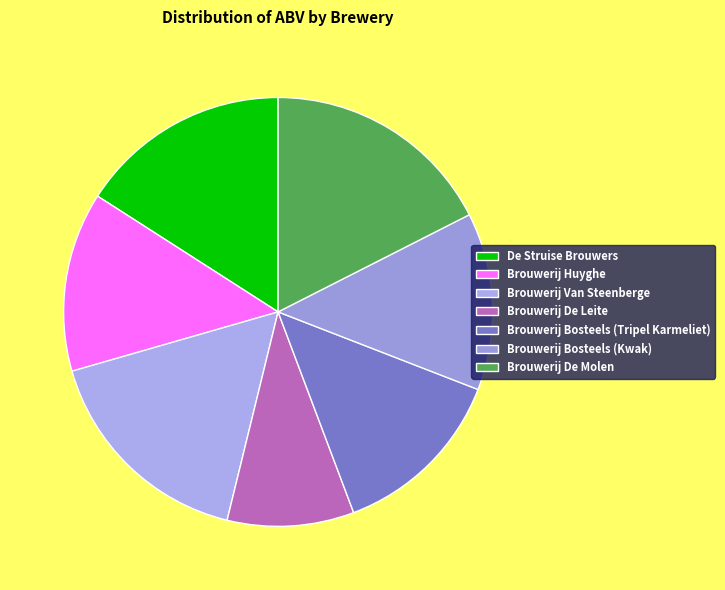

Is Brouwerij De Leite the majority of the pie?

No